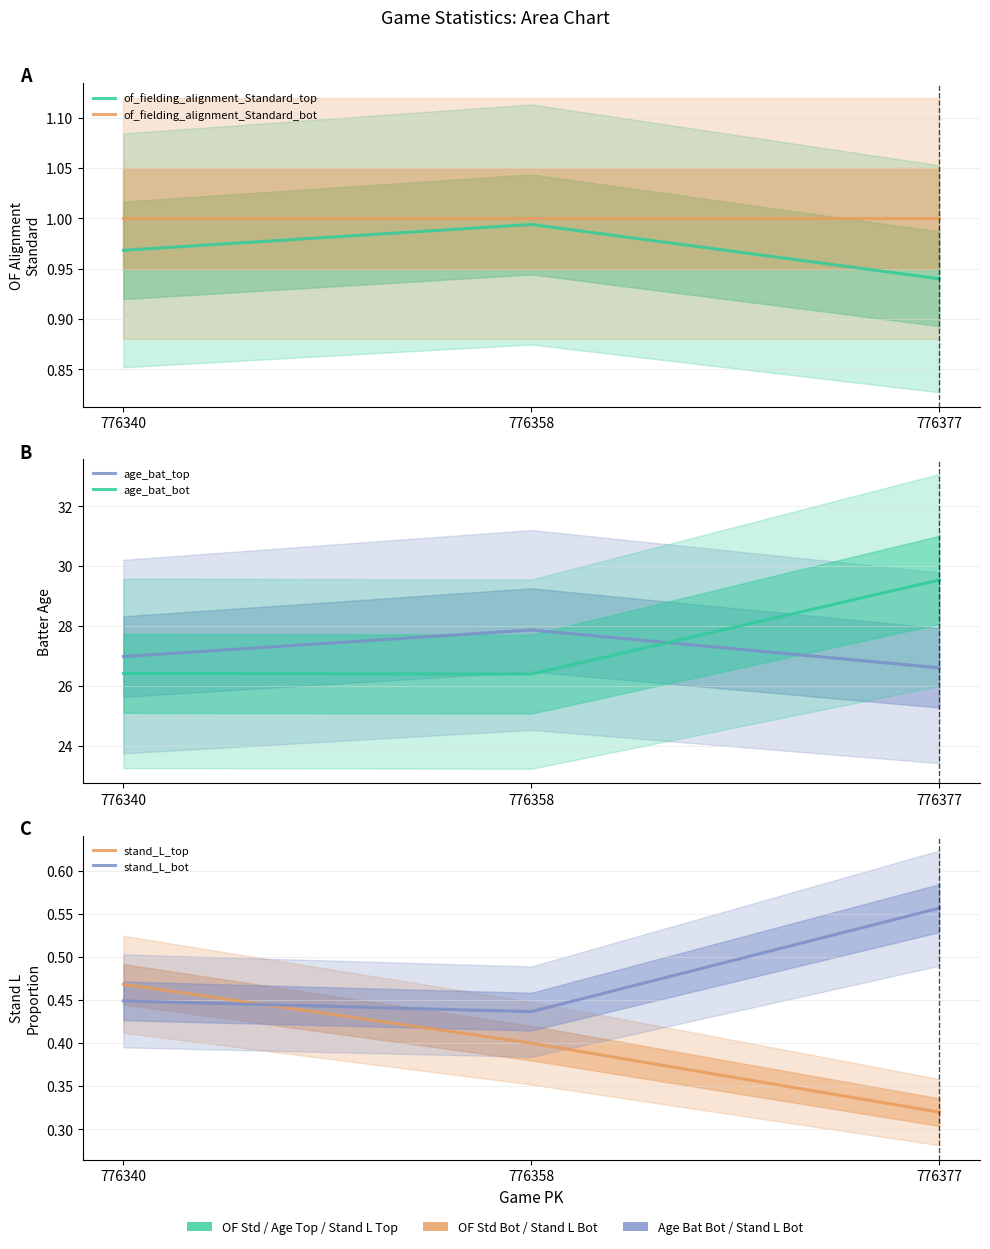

List the labels in order of stand_L_bot value, smallest first.

776358, 776340, 776377